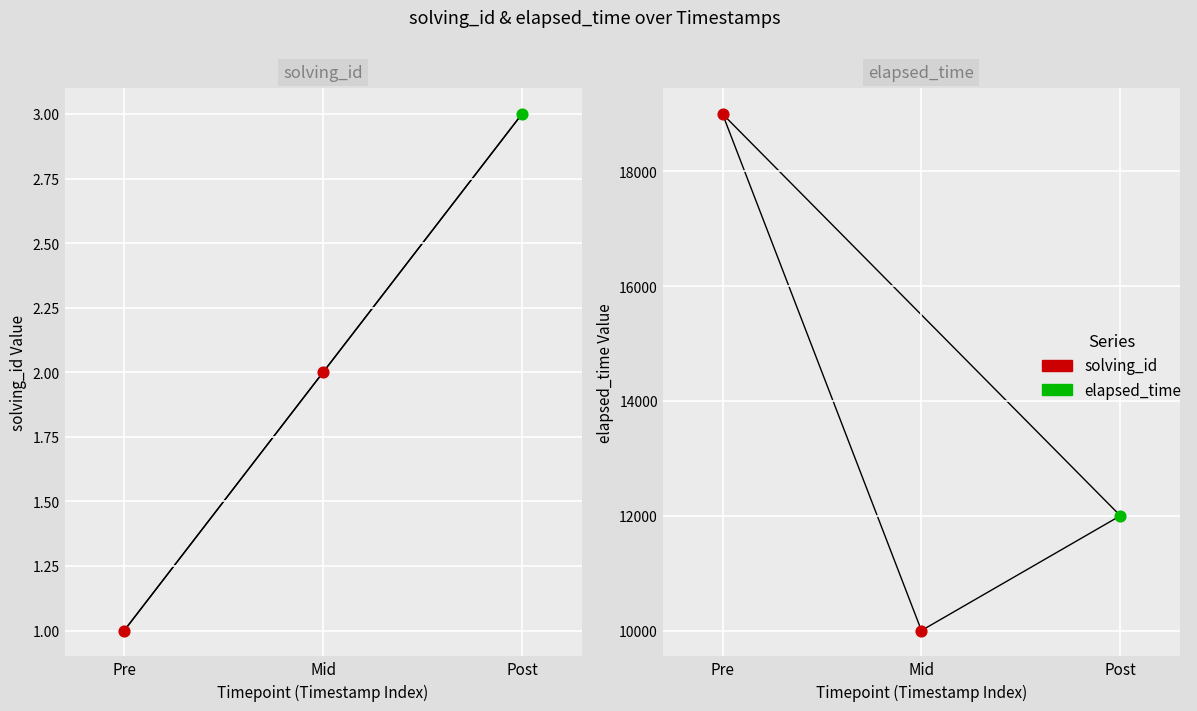

Which series reaches the maximum Y coordinate?

elapsed_time